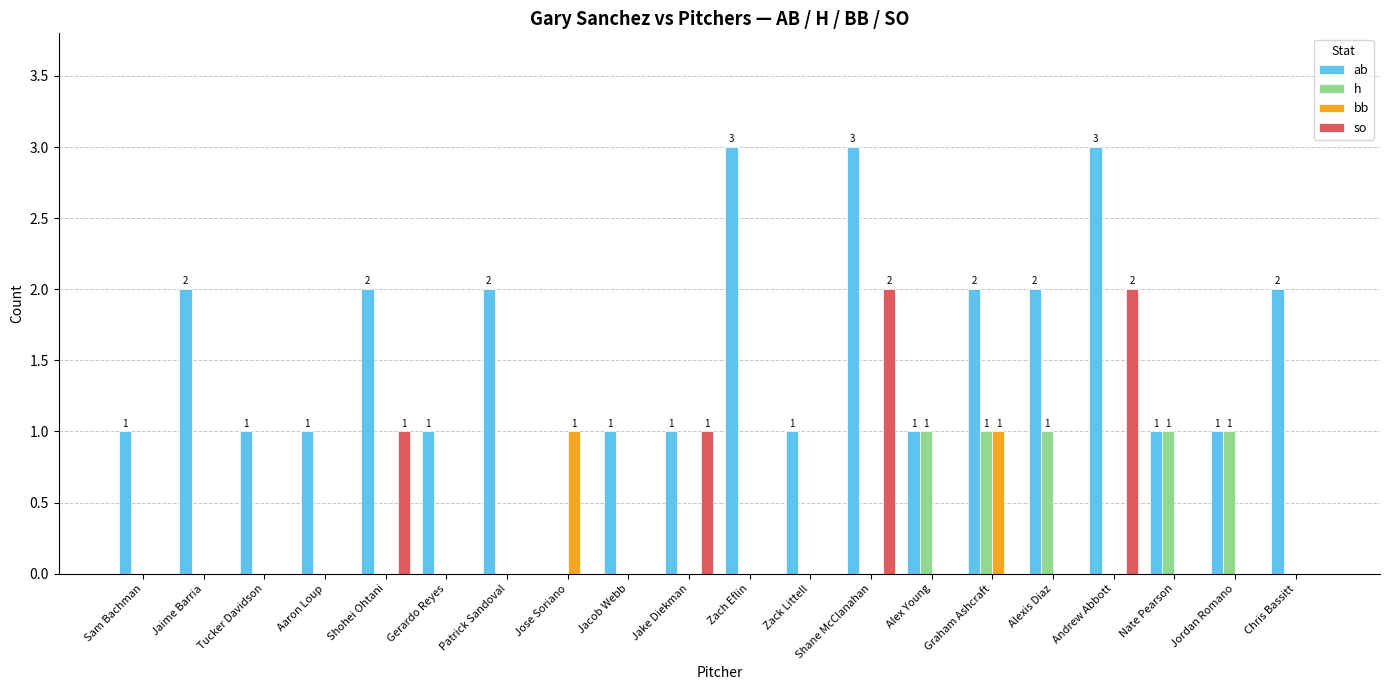

Which series has the largest total across all categories?

ab